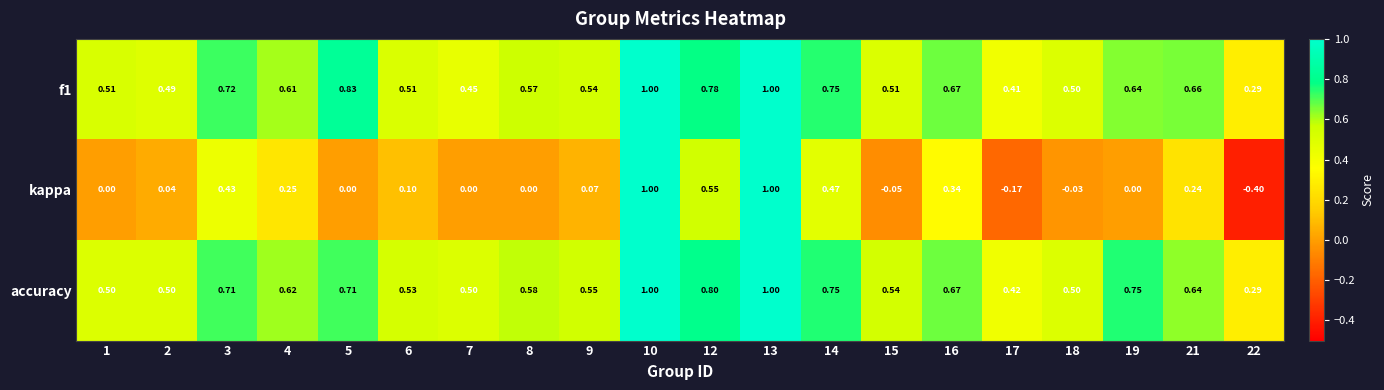

At how many categories does at least one series exceed 0?

20